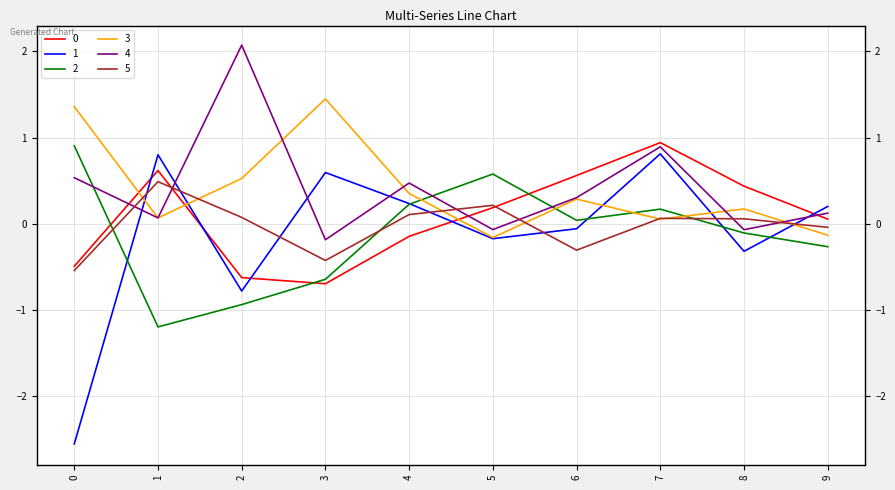

Where is 1 nearest to the value 0?

6